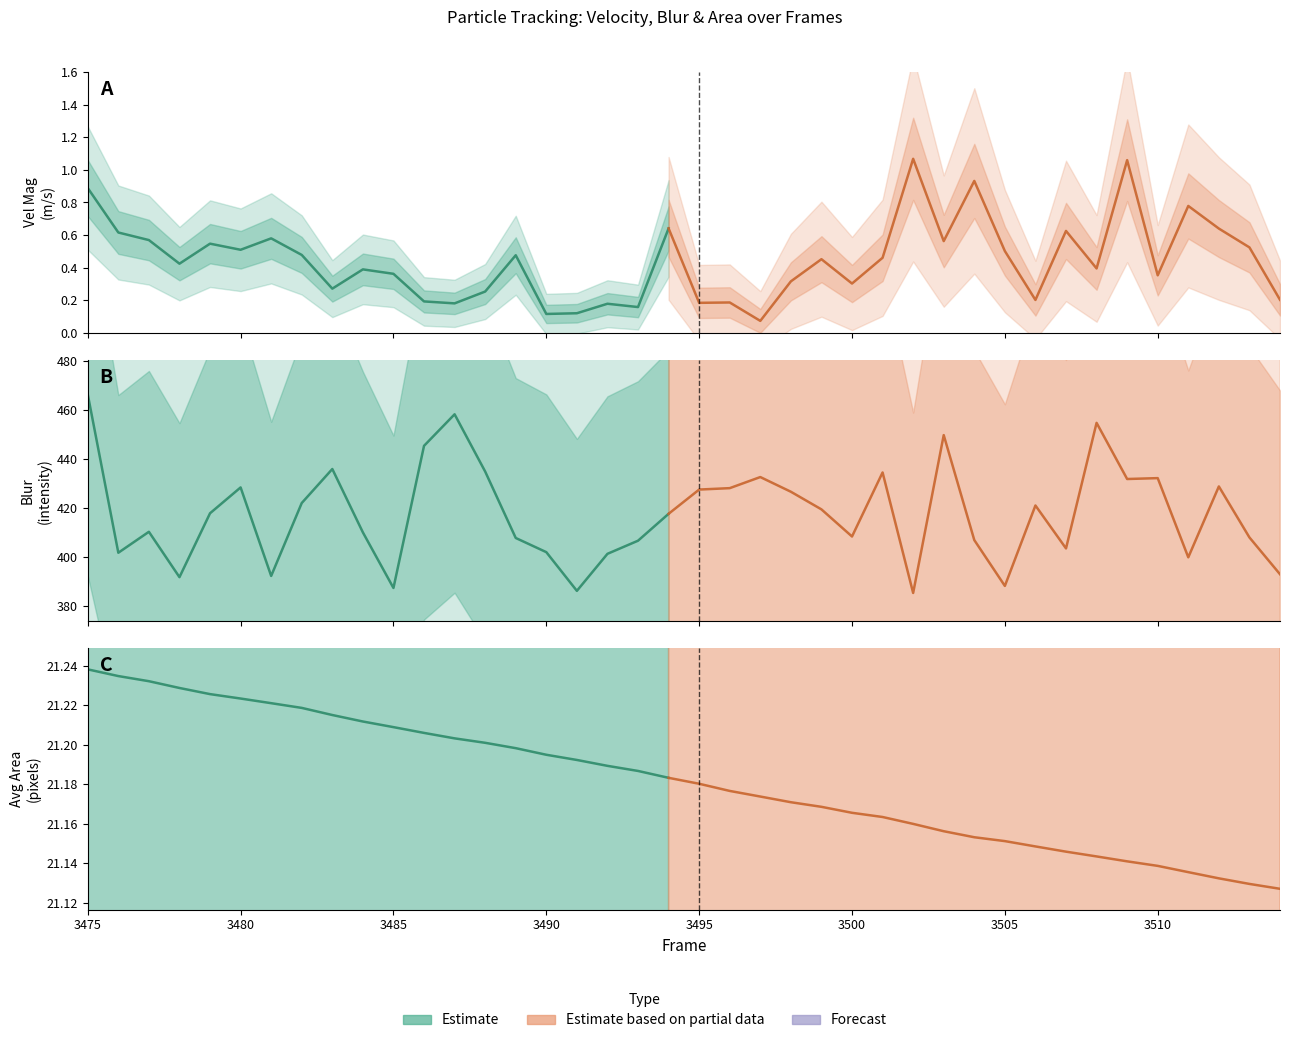

What is the sum of the Blur values at 38 and 16?

794.5